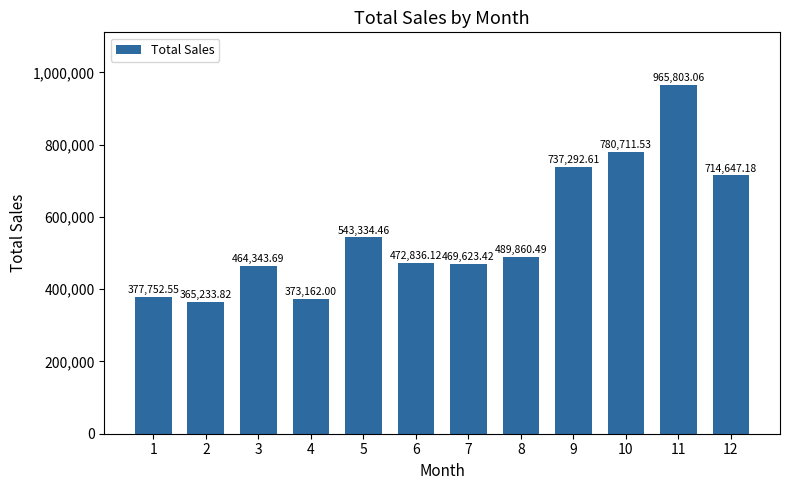

List the labels in order of value, smallest first.

2, 4, 1, 3, 7, 6, 8, 5, 12, 9, 10, 11